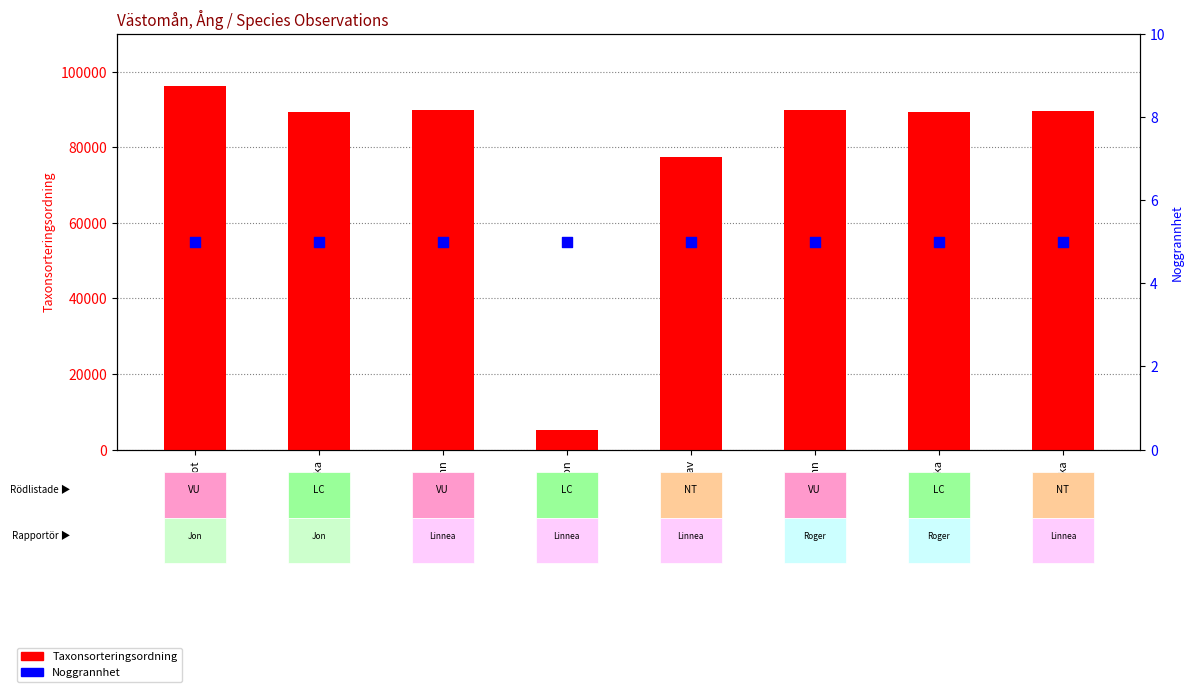

Which series contains the lowest Y value?

Noggrannhet